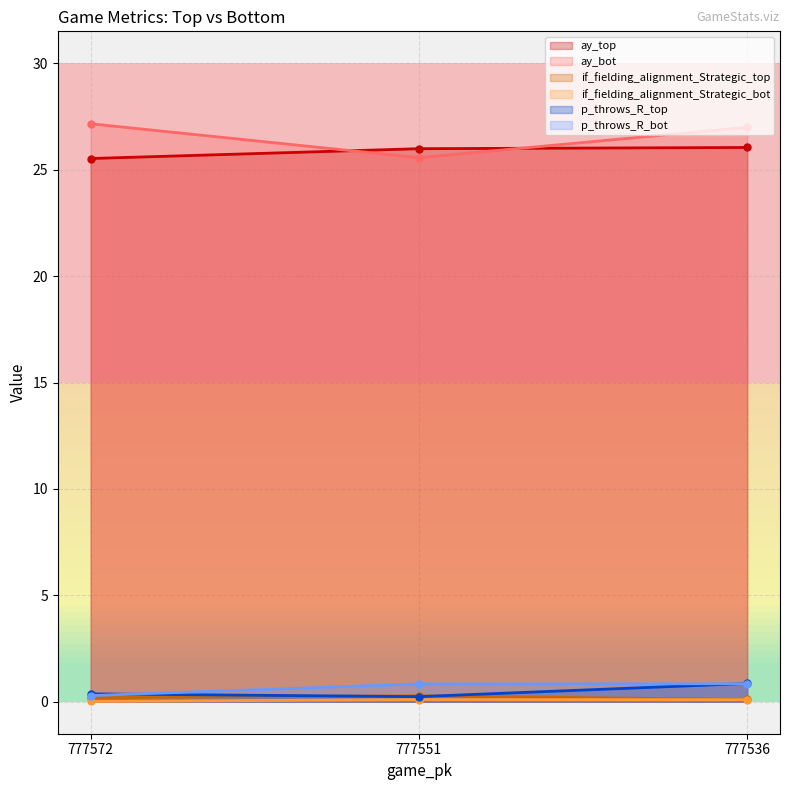

Reading left to right, transcribe all the data shown in this chart.

ay_top: 25.5	26.0	26.0
ay_bot: 27.2	25.6	27.0
if_fielding_alignment_Strategic_top: 0.2	0.3	0.1
if_fielding_alignment_Strategic_bot: 0.0	0.1	0.1
p_throws_R_top: 0.4	0.2	0.9
p_throws_R_bot: 0.3	0.8	0.8